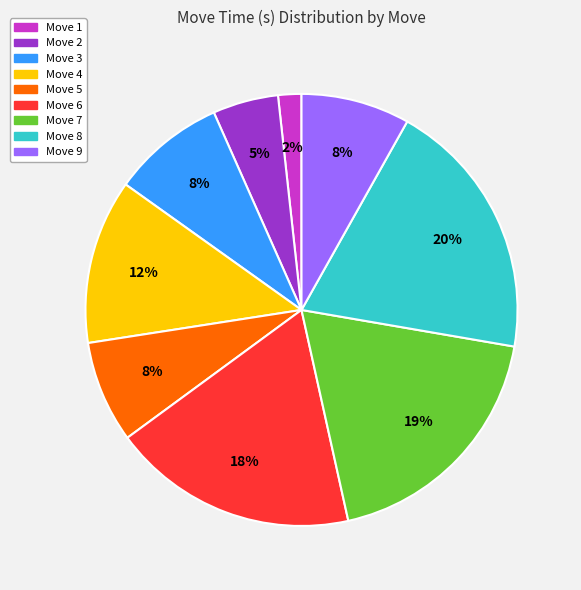

Is Move 9 the majority of the pie?

No